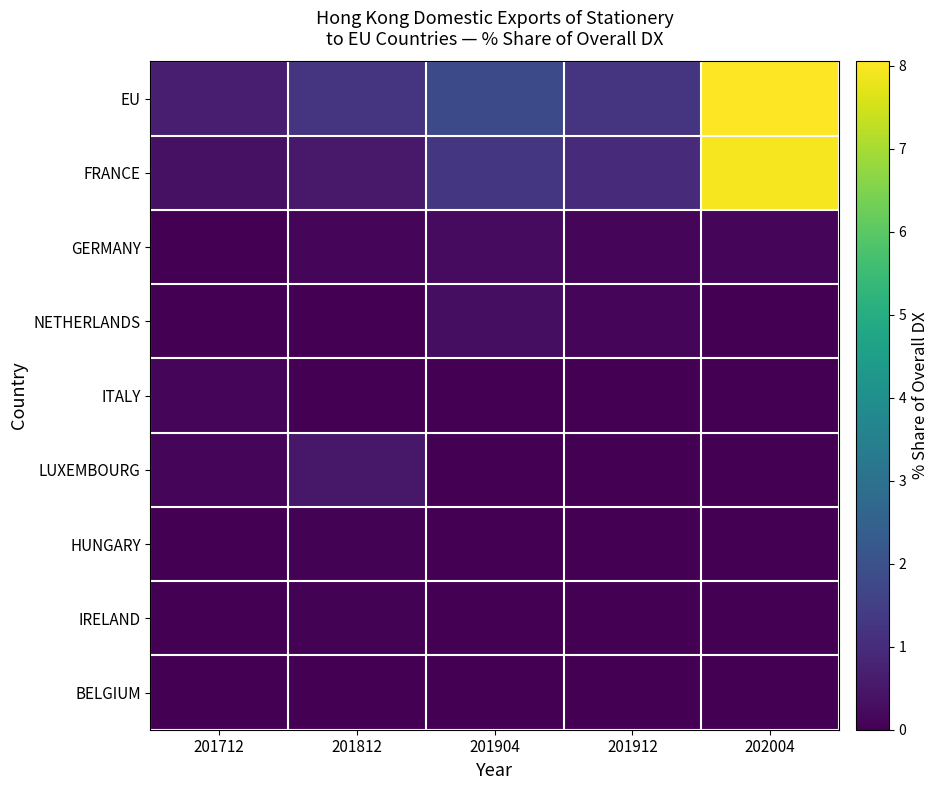

List the series in order of their peak value, lowest first.

BELGIUM, IRELAND, HUNGARY, ITALY, GERMANY, NETHERLANDS, LUXEMBOURG, FRANCE, EU